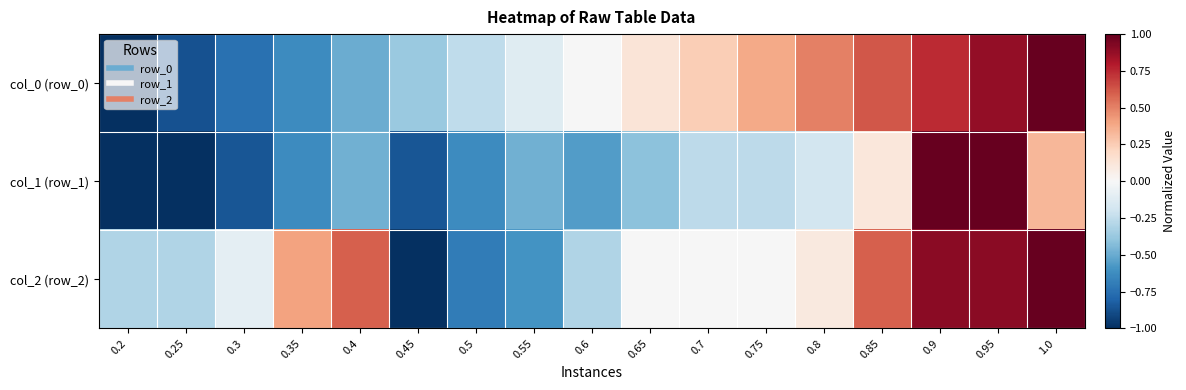

Which has a higher value, 0.85 or 0.3?

0.85